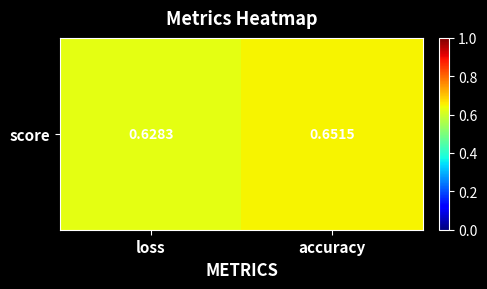

What is the approximate value at loss?

0.6